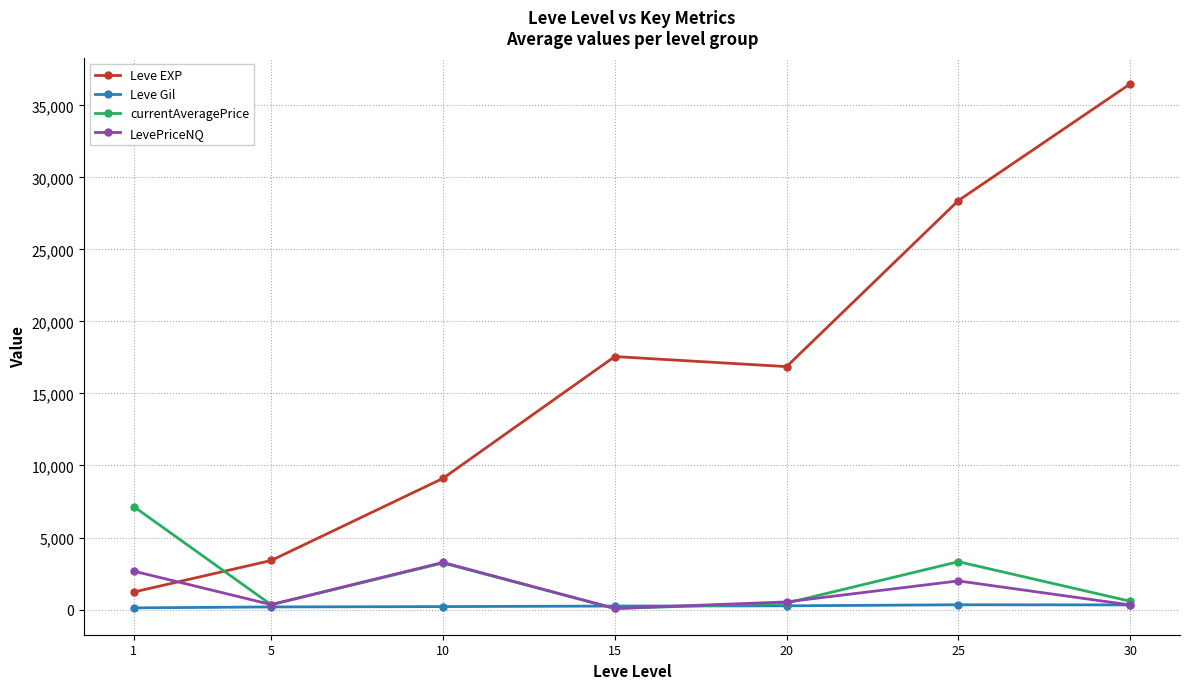

True or false: Leve EXP and LevePriceNQ cross at least once.

True